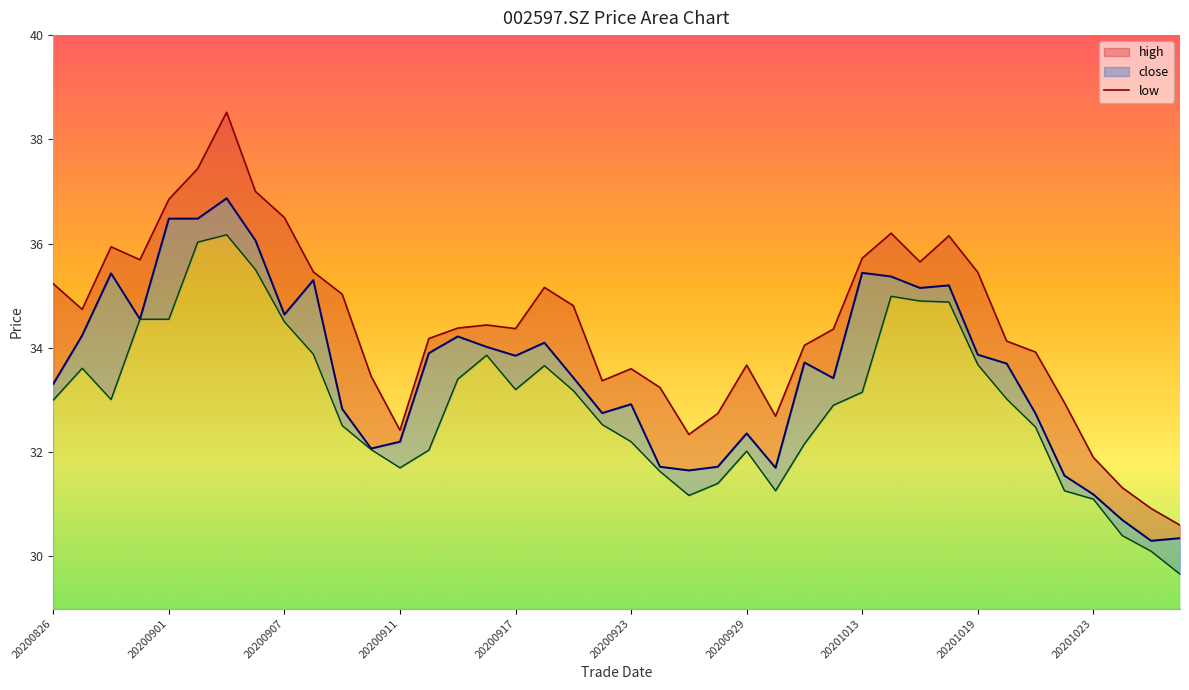

What is the average value of the low series?

32.9